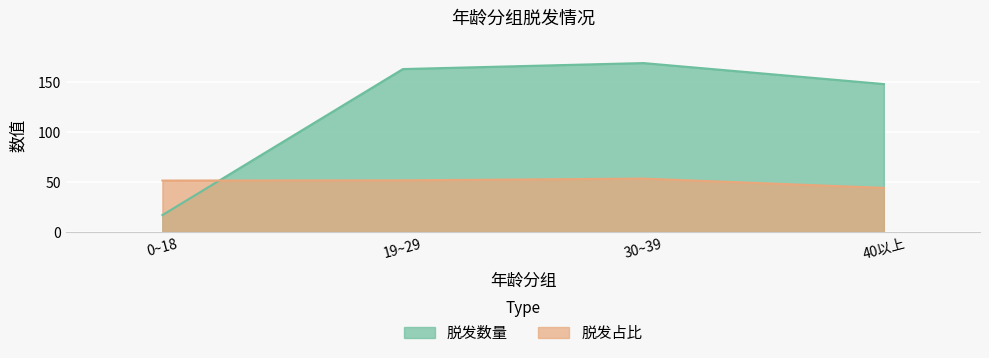

The value of 脱发数量 at 19~29 is 92.1. True or false?

False